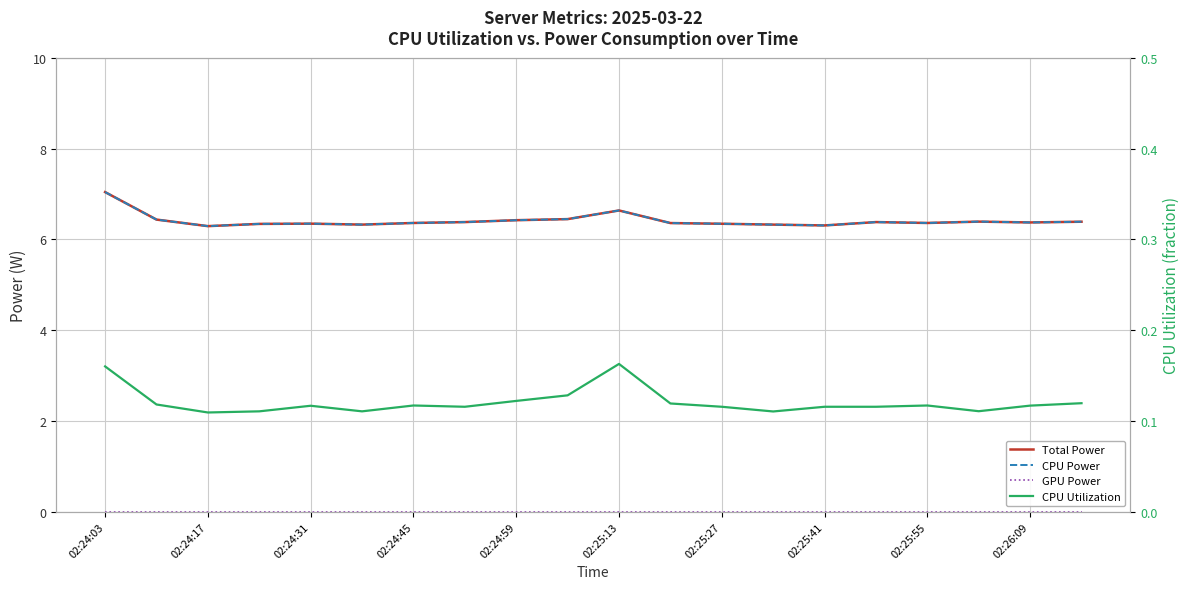

At how many categories does at least one series exceed 0?

20